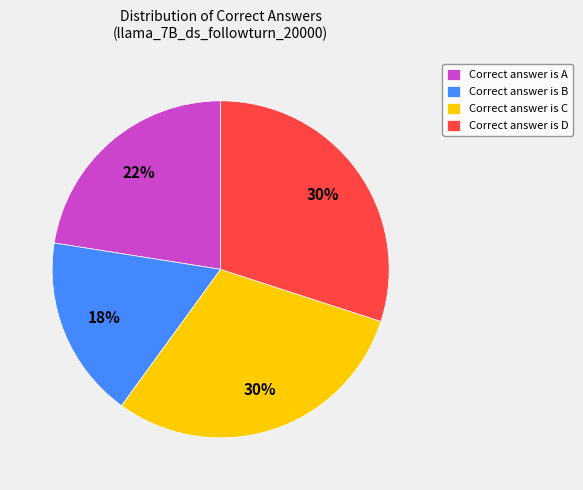

True or false: Correct answer is B accounts for 25% of the total.

False